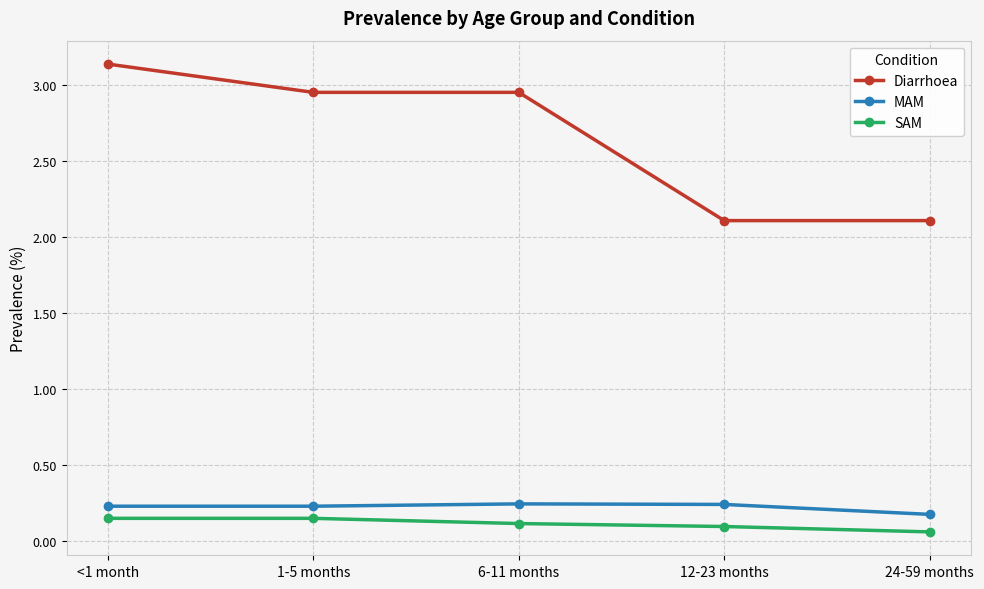

What is the label of the 1st point from the left?

<1 month